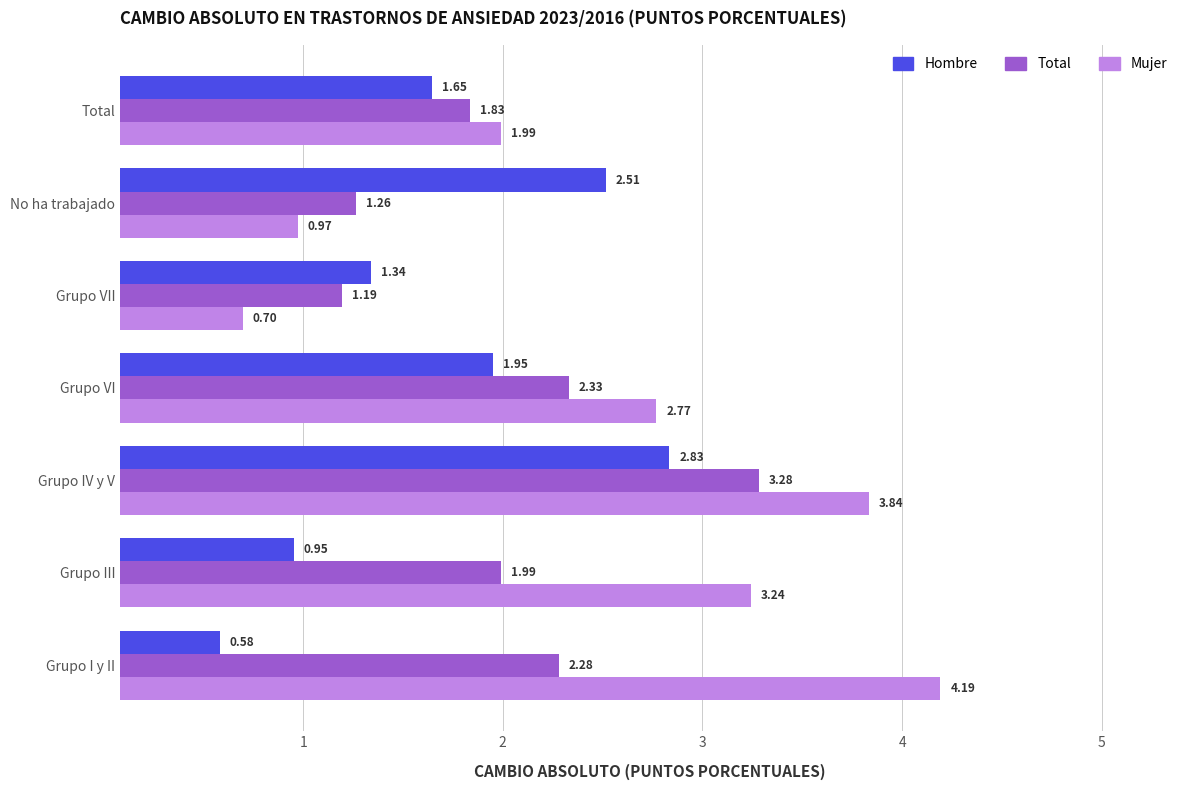

What is the sum of all Total values?

14.2